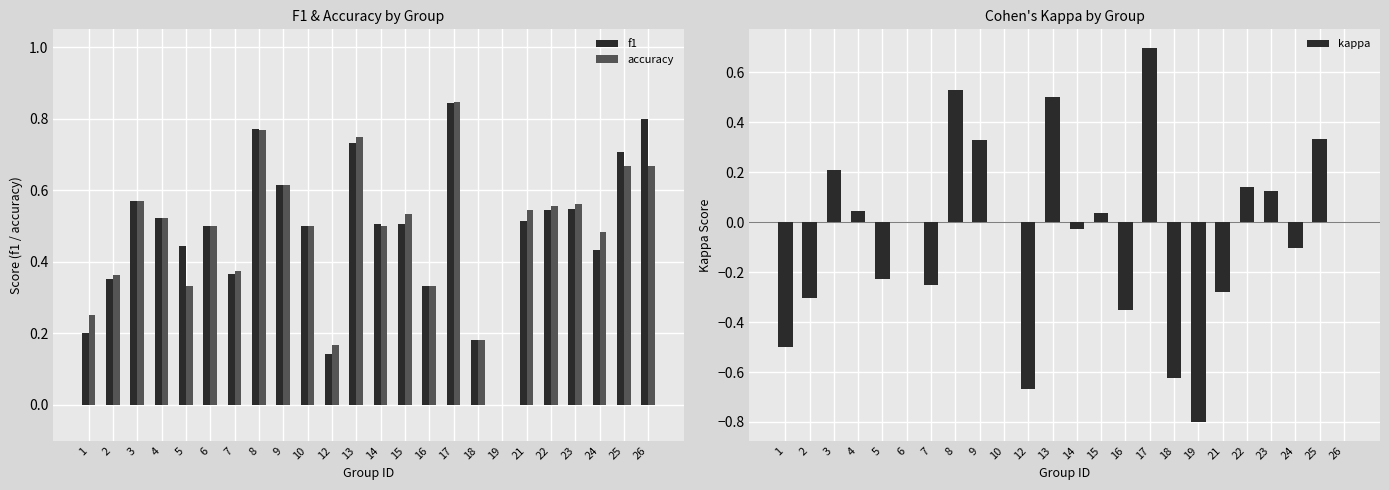

Reading right to left, list all the values displayed in this chart.

f1: 0.8	0.7	0.4	0.5	0.5	0.5	0.0	0.2	0.8	0.3	0.5	0.5	0.7	0.1	0.5	0.6	0.8	0.4	0.5	0.4	0.5	0.6	0.4	0.2
accuracy: 0.7	0.7	0.5	0.6	0.6	0.5	0.0	0.2	0.8	0.3	0.5	0.5	0.8	0.2	0.5	0.6	0.8	0.4	0.5	0.3	0.5	0.6	0.4	0.2
kappa: 0.0	0.3	-0.1	0.1	0.1	-0.3	-0.8	-0.6	0.7	-0.3	0.0	-0.0	0.5	-0.7	0.0	0.3	0.5	-0.2	0.0	-0.2	0.0	0.2	-0.3	-0.5